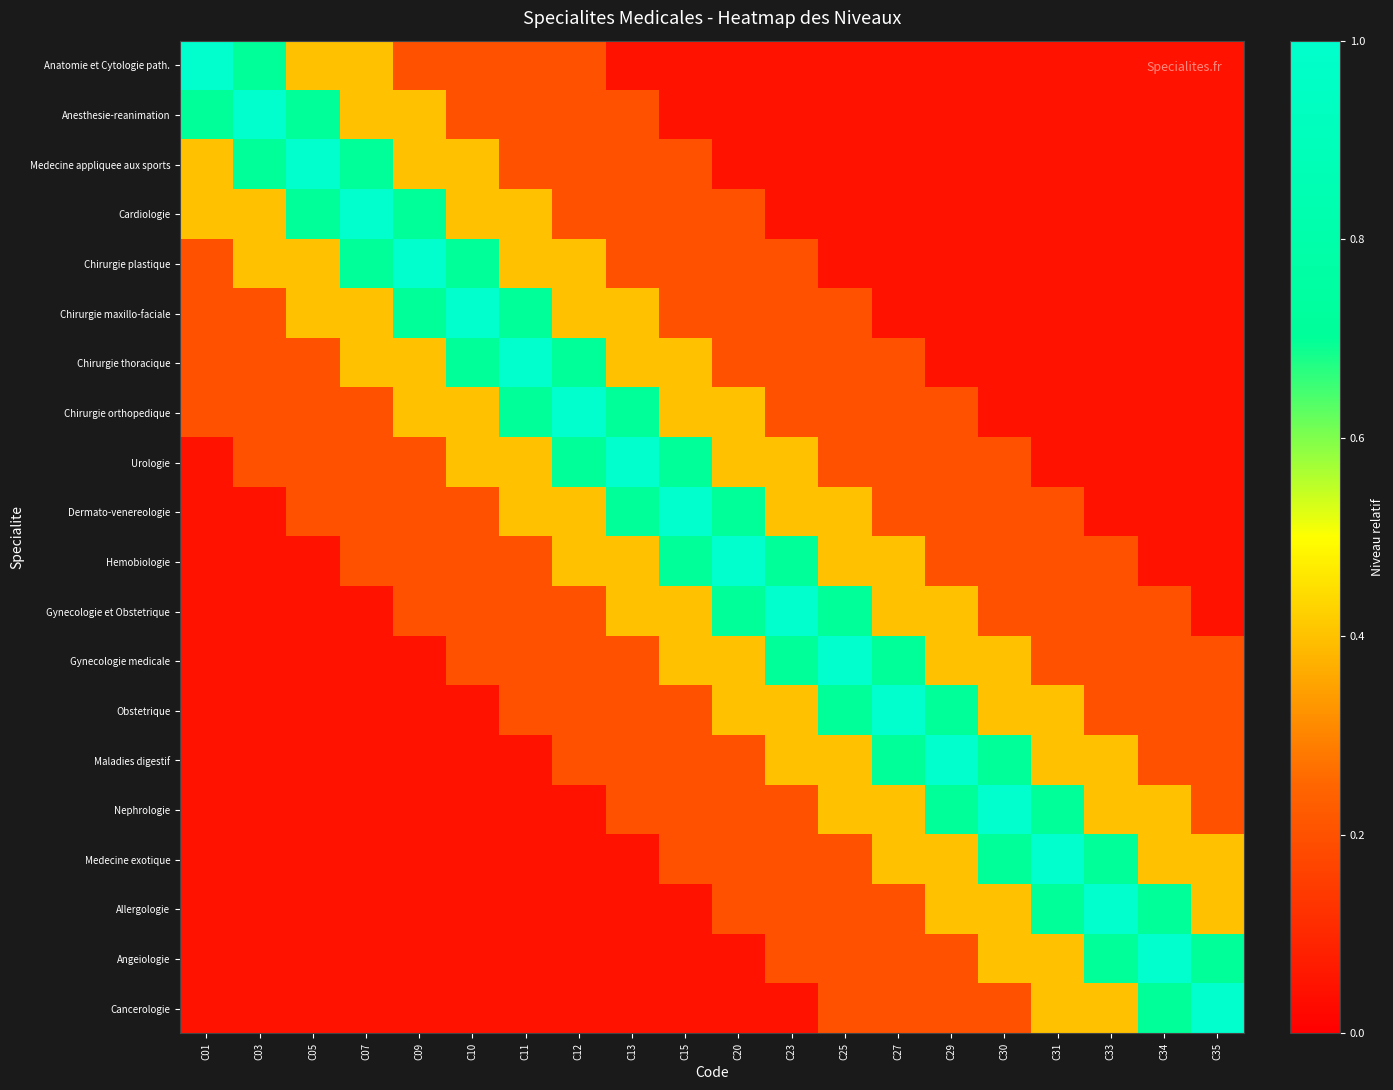

Which label corresponds to the largest value in the chart?

C01